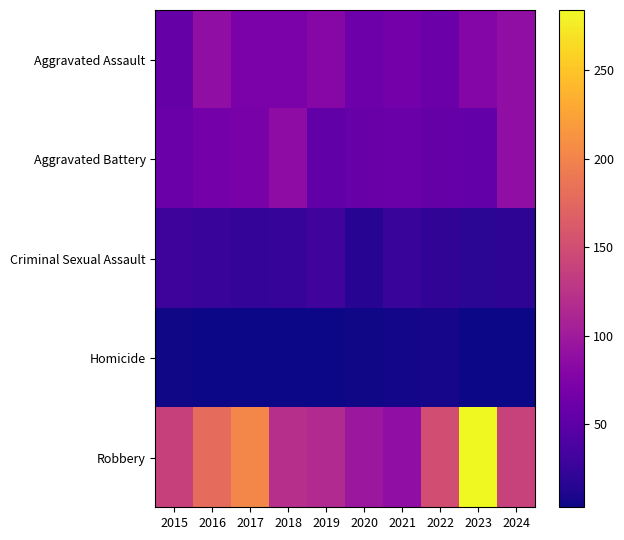

Which series changed the most between 2020 and 2022?

Robbery